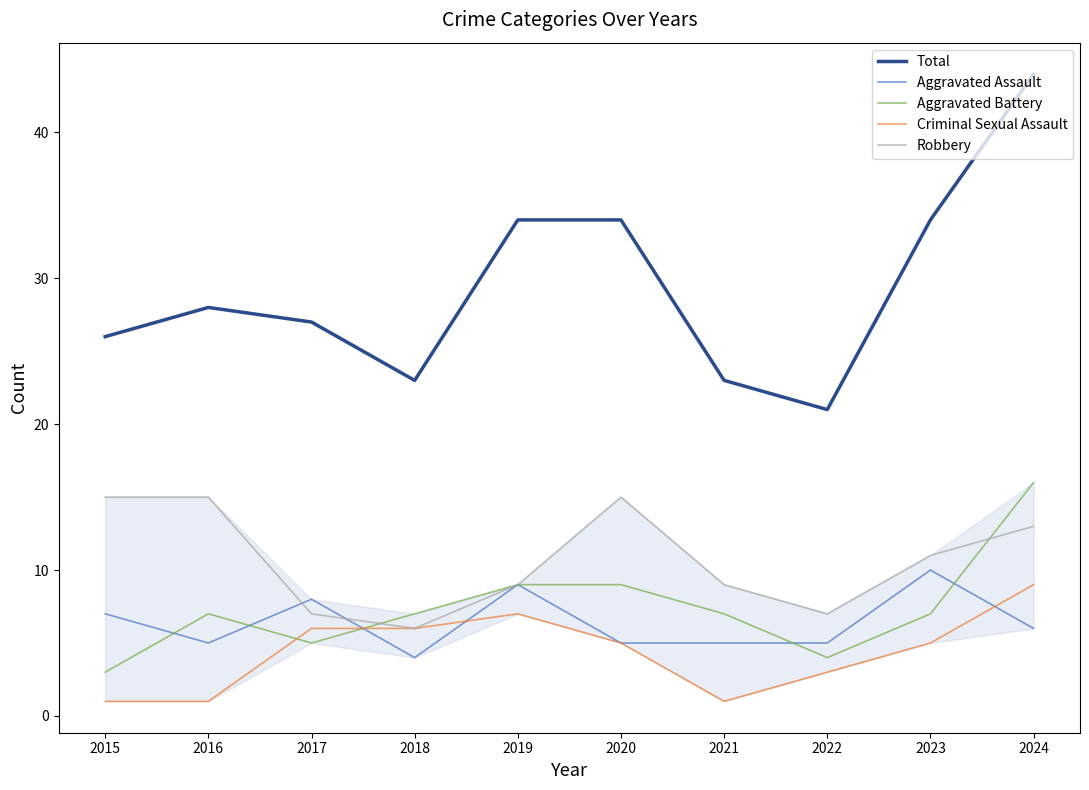

What is the sum of the Criminal Sexual Assault values at 2015 and 2024?

10